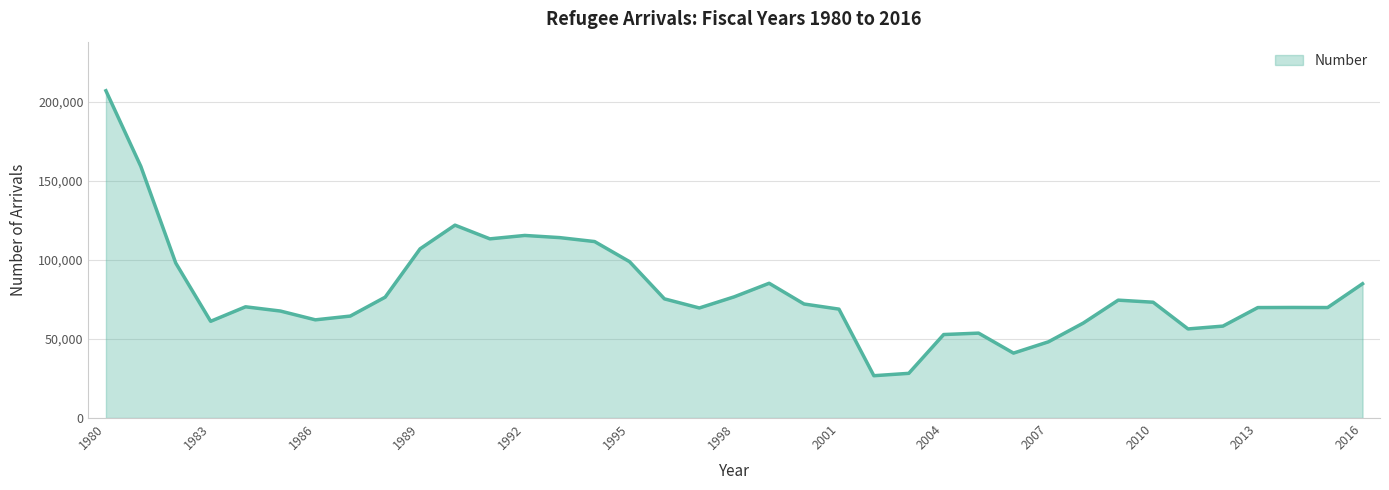

Count the number of data series in this chart.

1